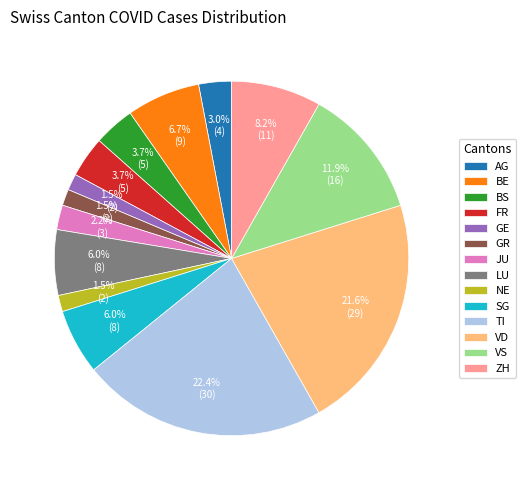

To the nearest percent, what percentage of the pie is FR?

4%